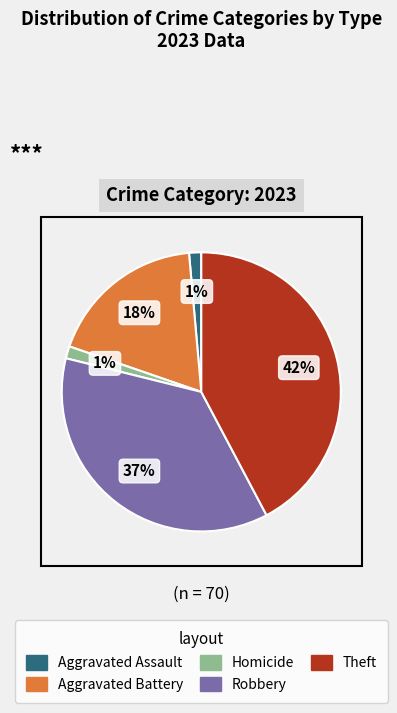

Which category has the biggest portion of the pie?

Theft